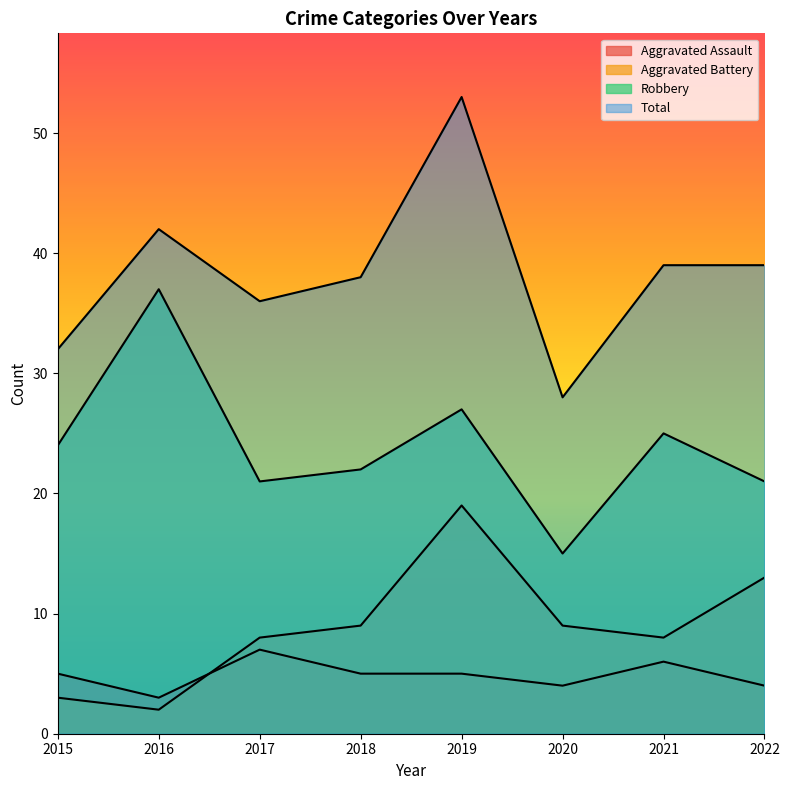

True or false: Total and Aggravated Battery intersect in this chart.

False